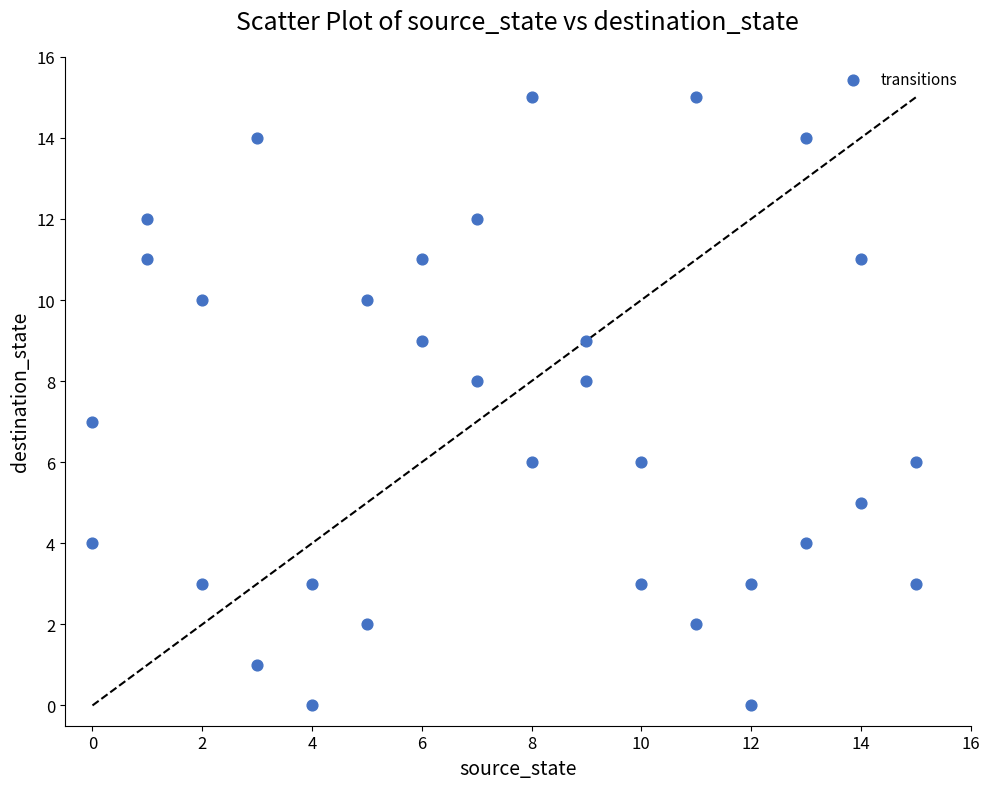

What is the range of X values (max minus min)?

15